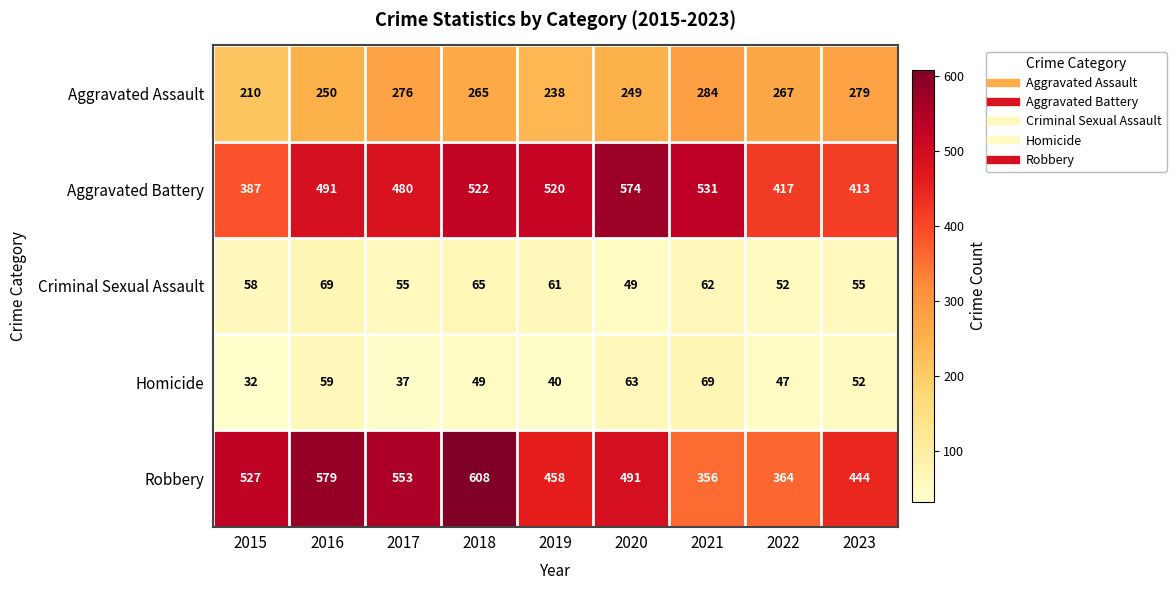

Which series changed the most between 2016 and 2023?

Robbery